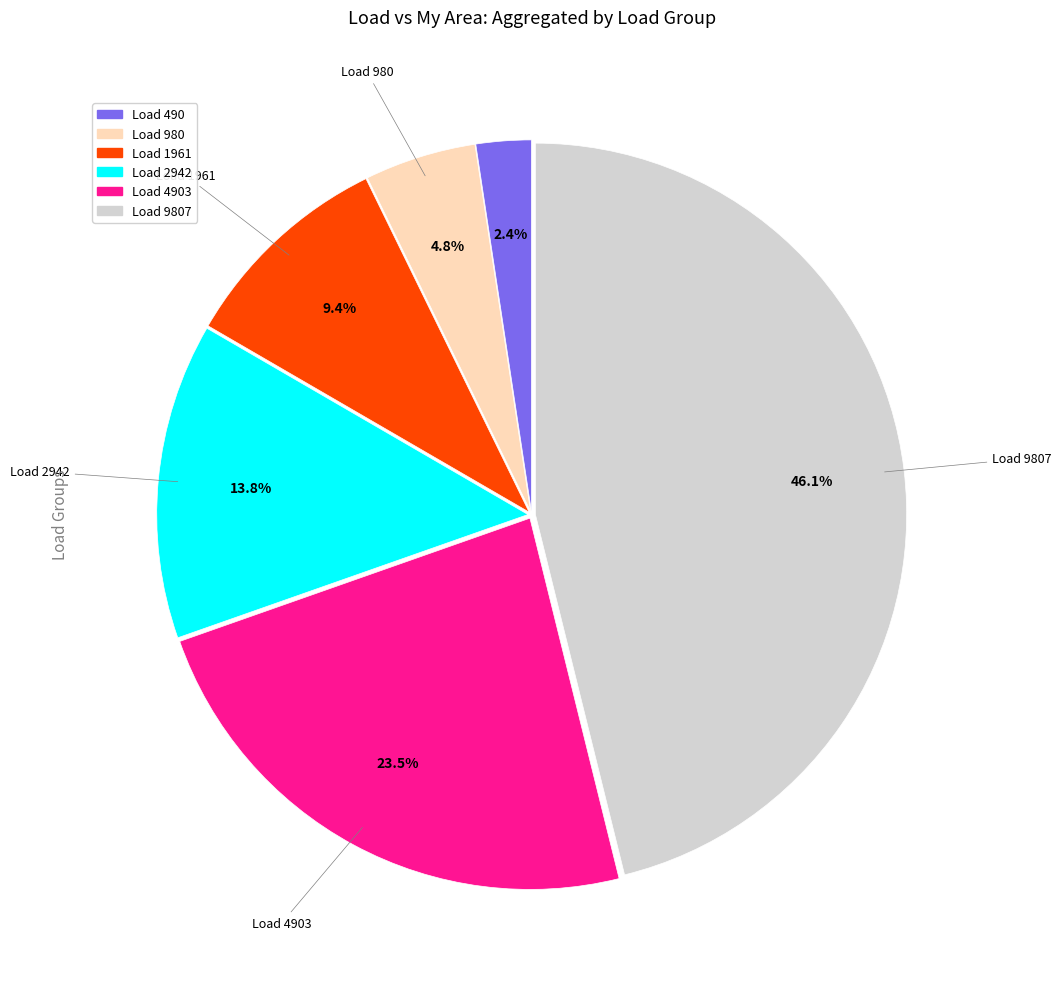

Is there a majority slice in this chart?

No